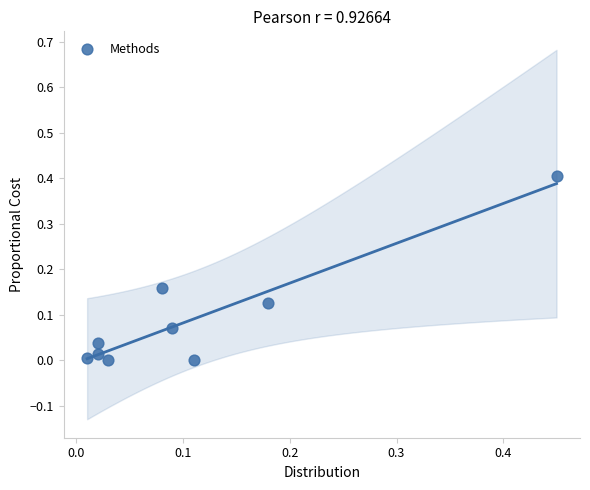

What is the range of Y values (max minus min)?

0.4